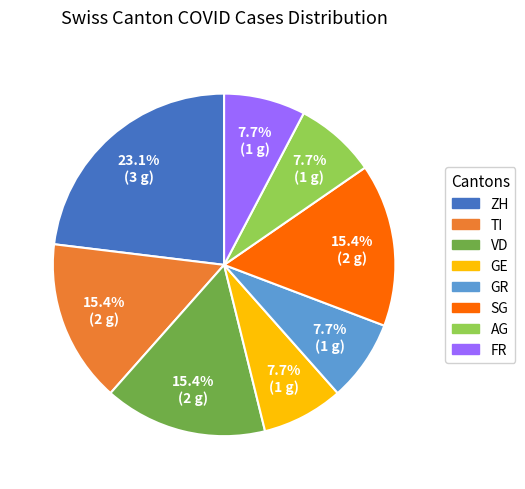

Does any single category account for the majority?

No